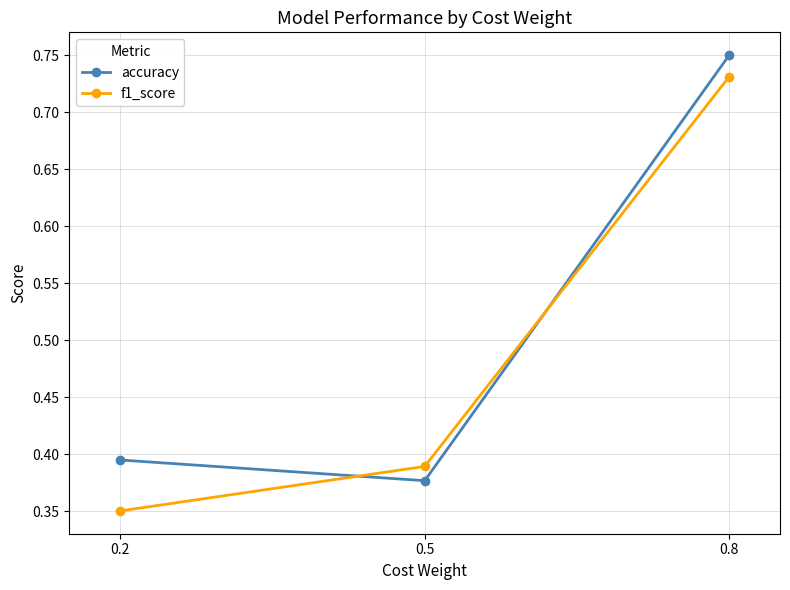

Rank the series by their maximum value, from highest to lowest.

accuracy, f1_score